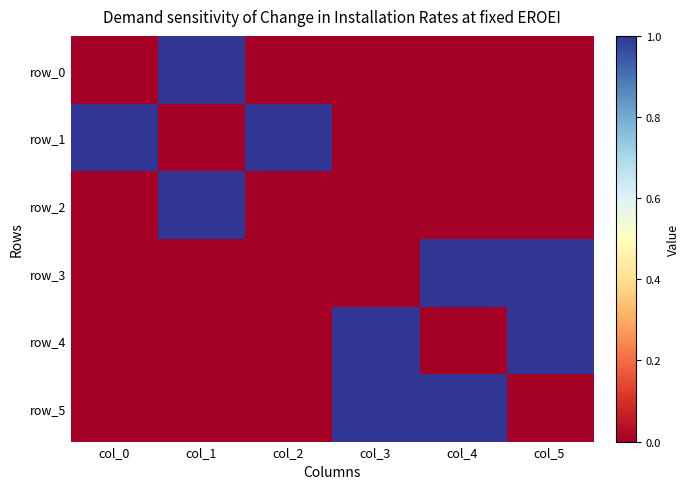

Which category has the highest value across all series?

col_1